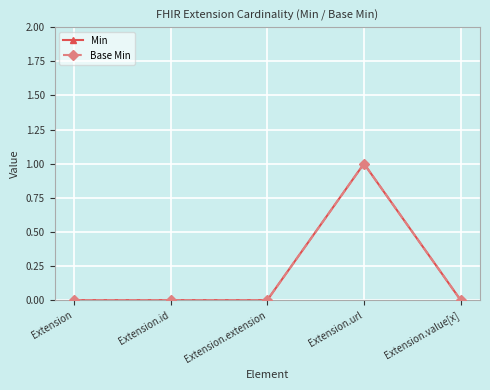

What is the difference between the maximum and minimum values in the Base Min series?

1